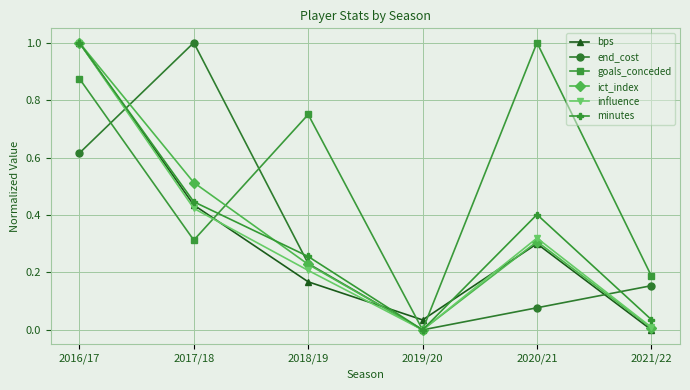

Which series changed the most between 2018/19 and 2020/21?

goals_conceded